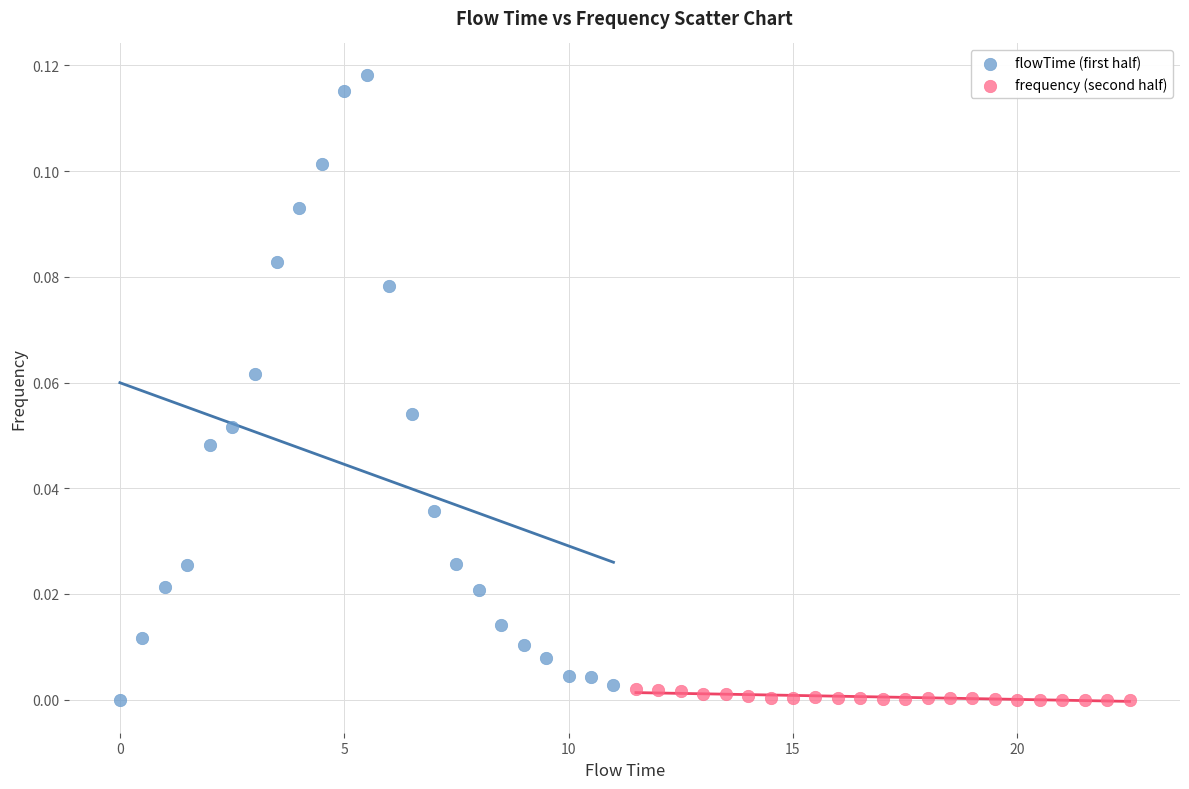

Which series has the largest Y range (max minus min)?

flowTime (first half)